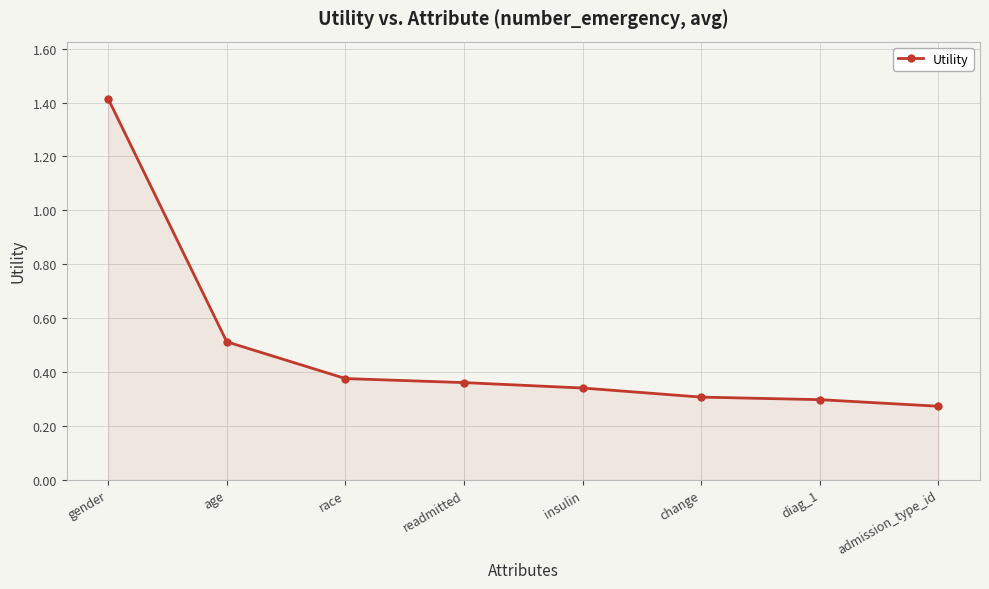

Between insulin and race, which is larger?

race